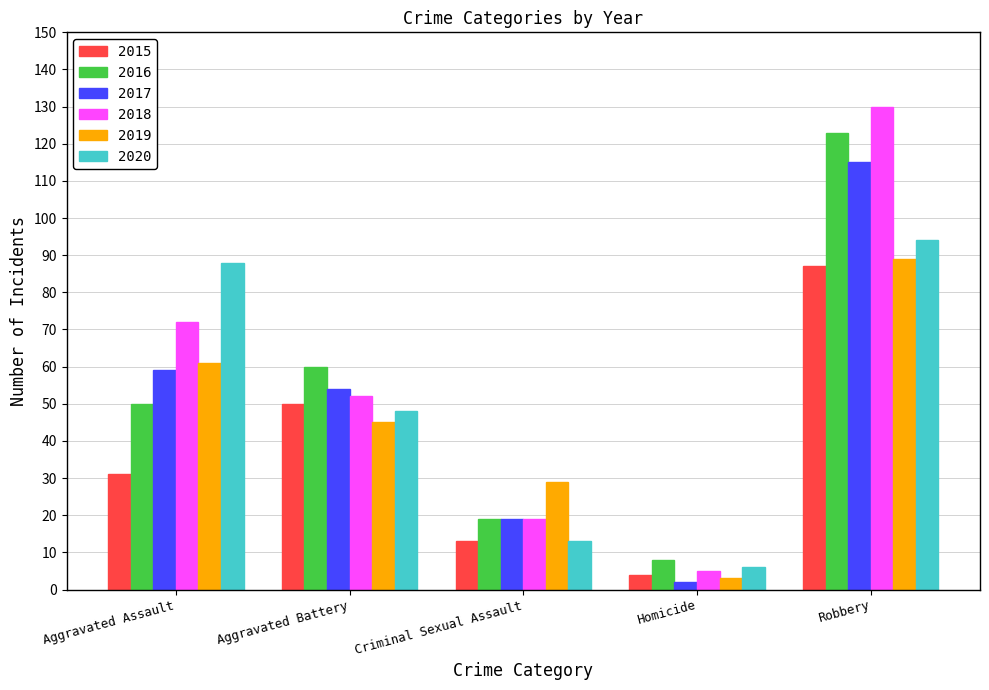

At which label does 2019 first exceed 45?

Aggravated Assault